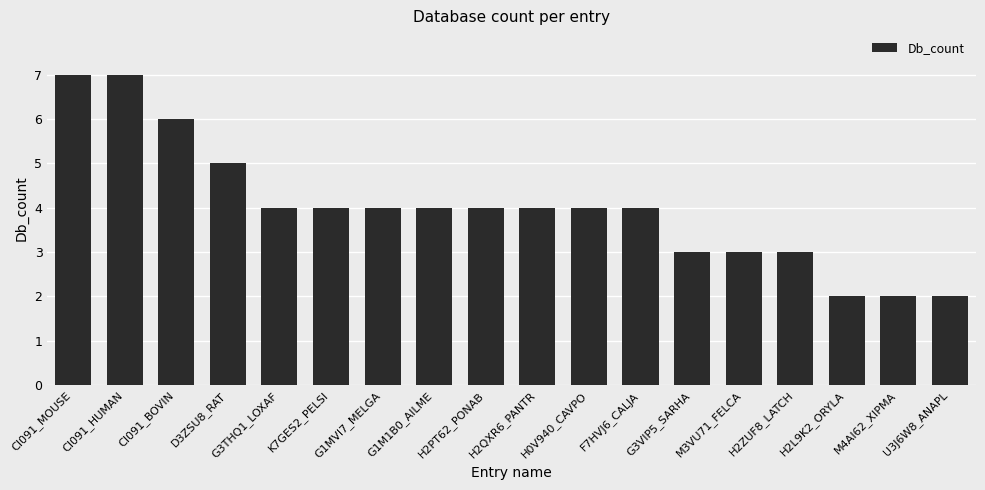

What value does the data have at M4AI62_XIPMA?

2